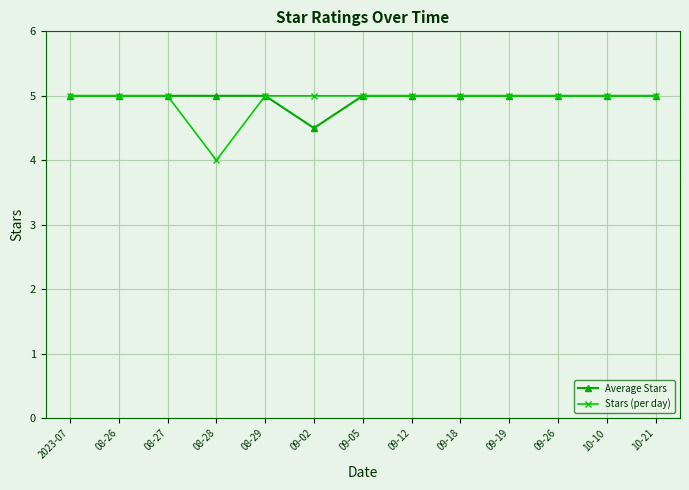

At 09-02, list the series in order from smallest to largest.

Average Stars, Stars (per day)